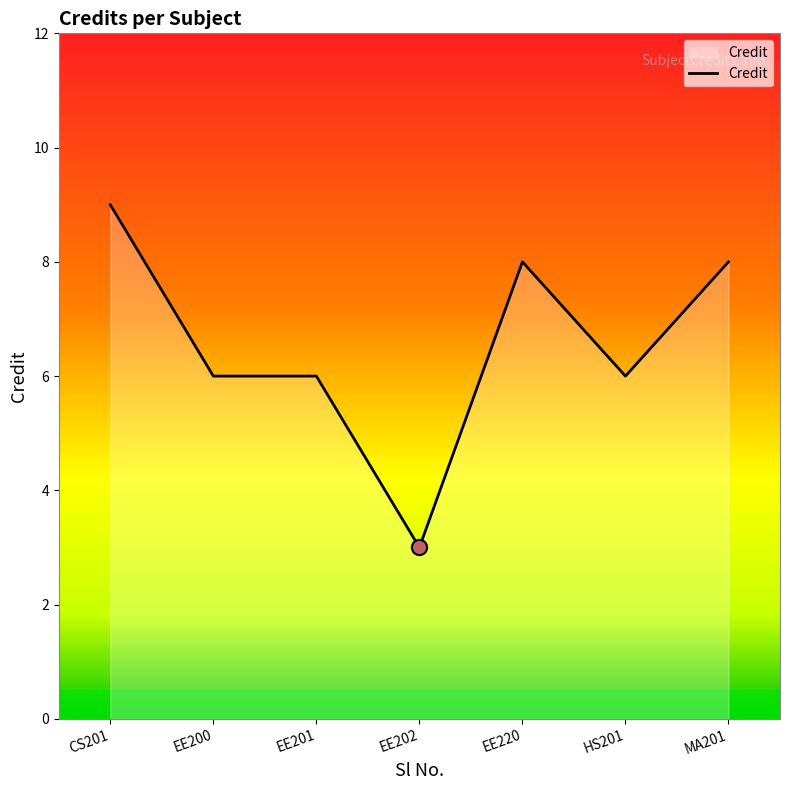

What is the ratio of the value at CS201 to the value at MA201?

1.1